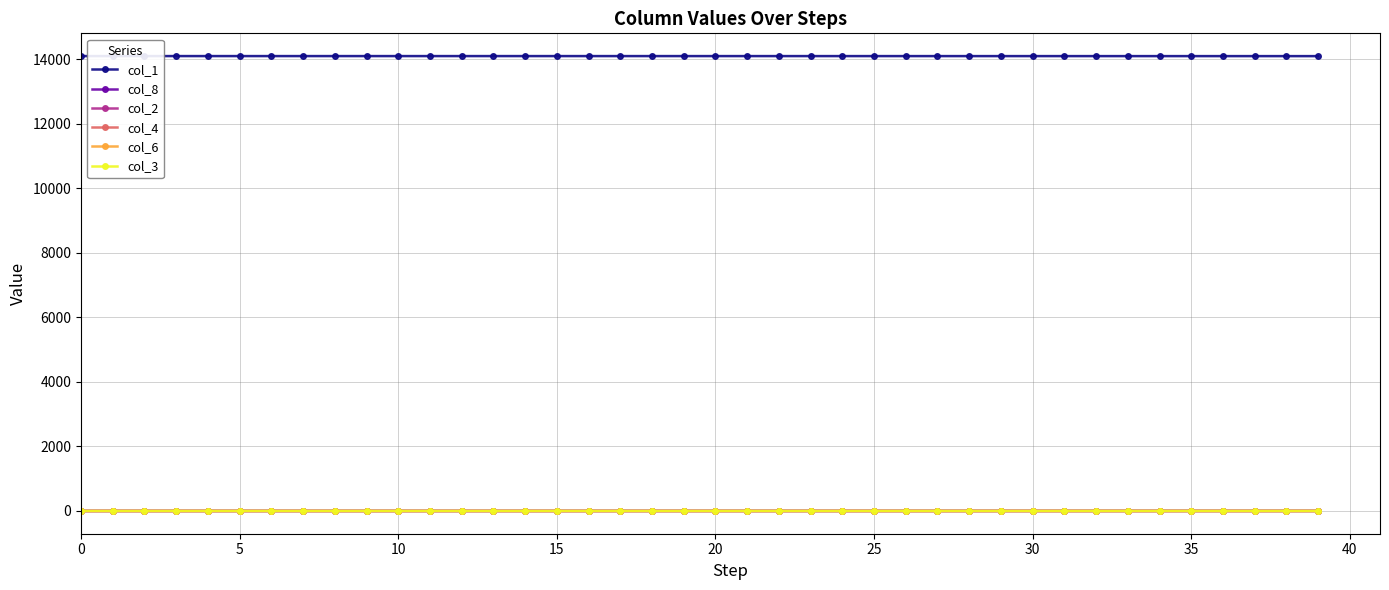

At how many categories does at least one series exceed 4502?

40